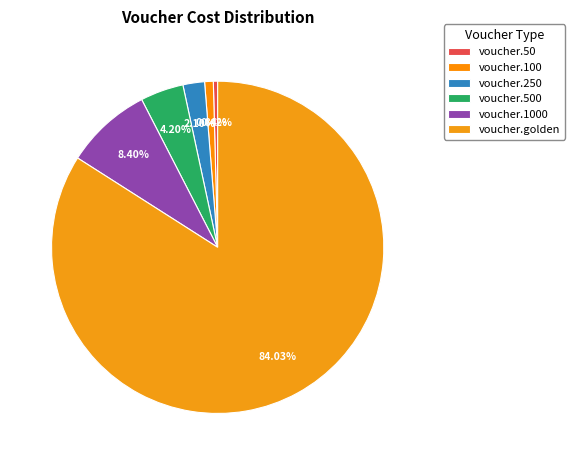

What percentage is the voucher.250 slice, to the nearest percent?

2%